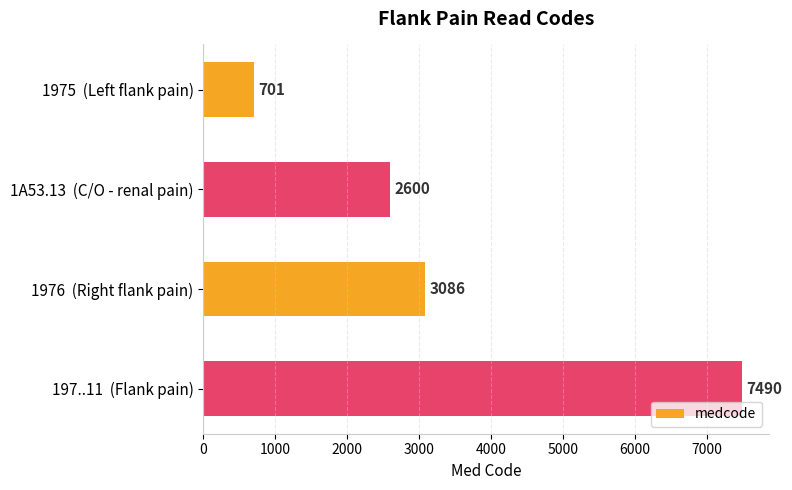

Rank the categories by value from highest to lowest.

197..11  (Flank pain), 1976  (Right flank pain), 1A53.13  (C/O - renal pain), 1975  (Left flank pain)